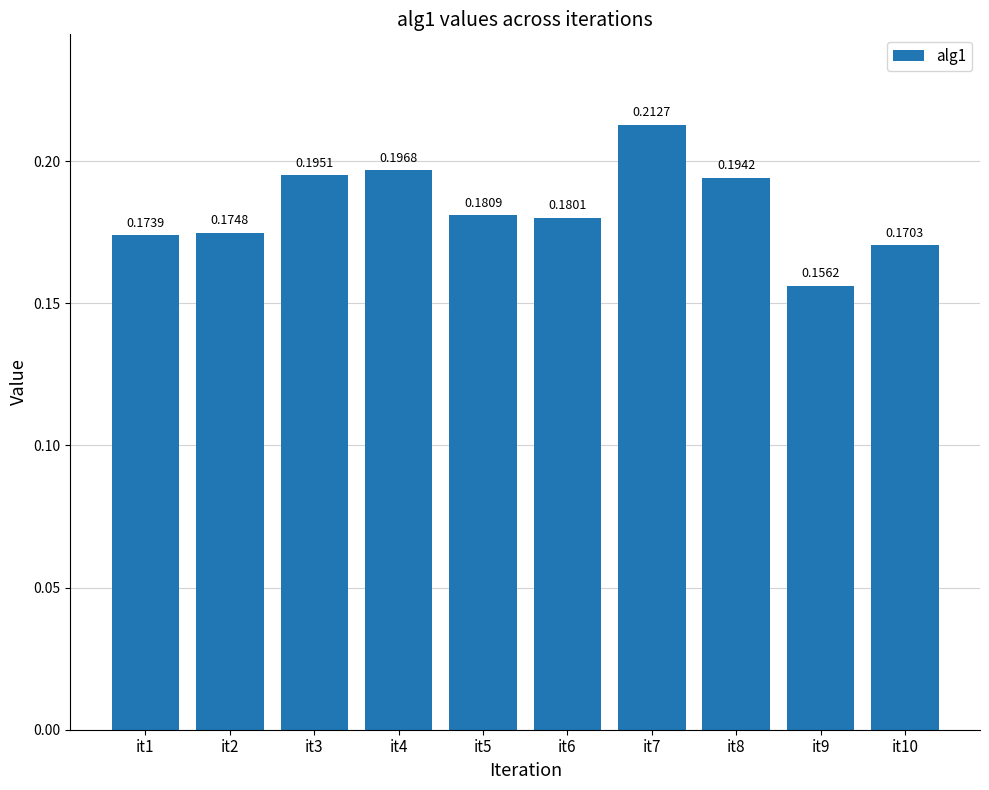

Count the number of data series in this chart.

1